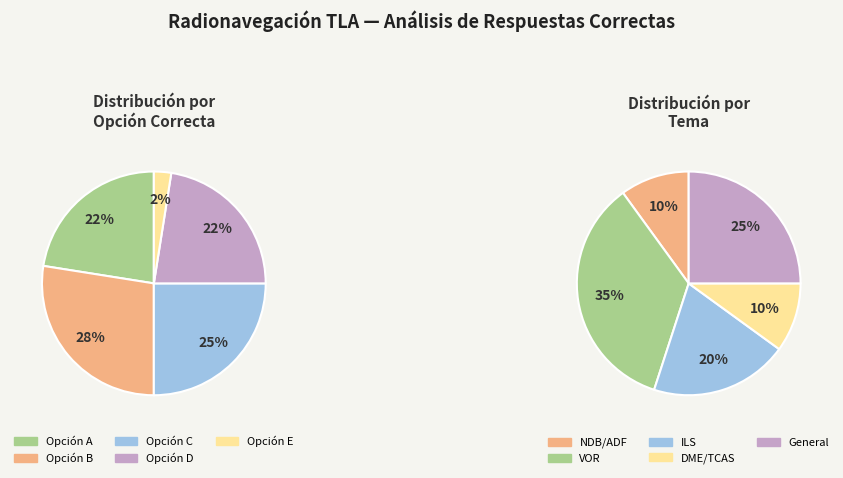

Approximately how many times larger is the value at E compared to D?

0.1